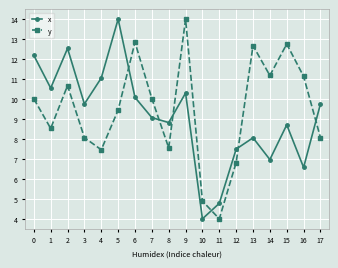

Is this an area chart (filled region under the line)?

No